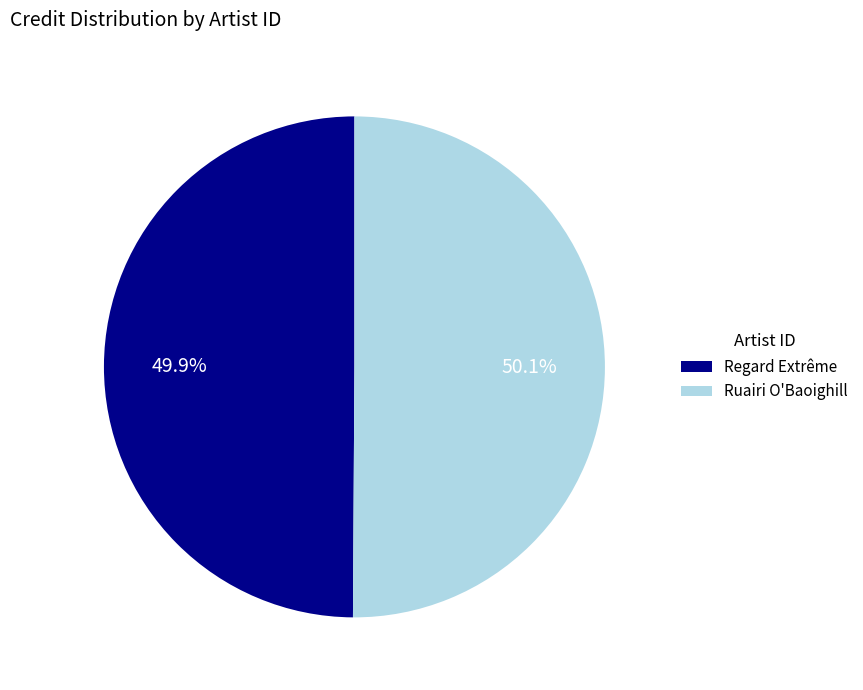

Is there a majority slice in this chart?

Yes